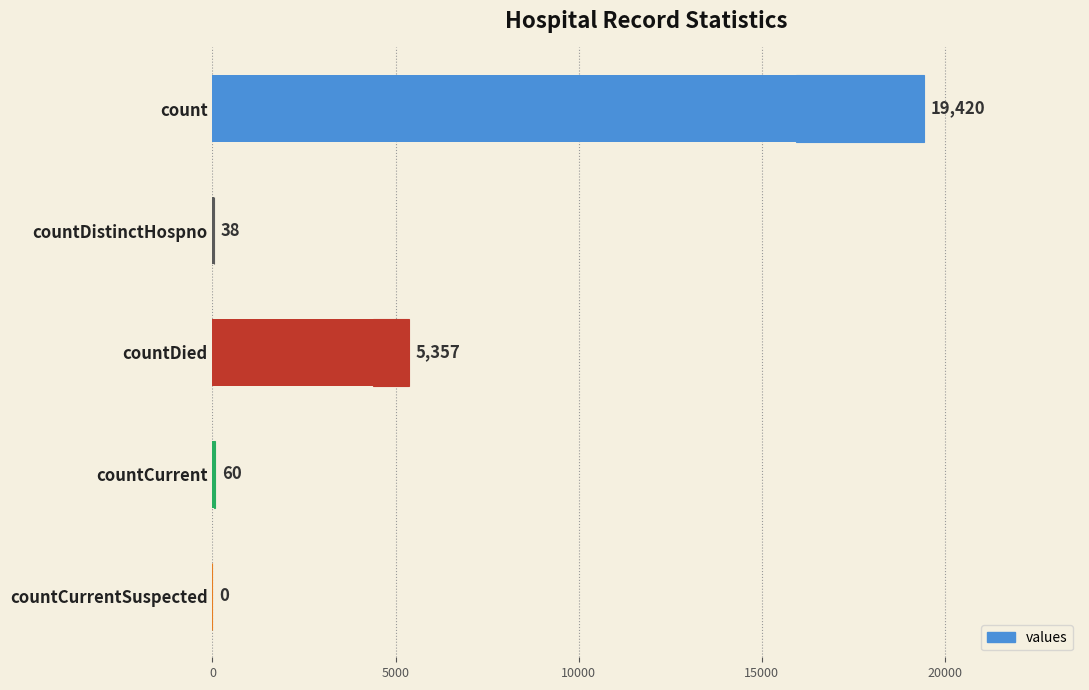

What is the value of the 1st bar from the left?

19420